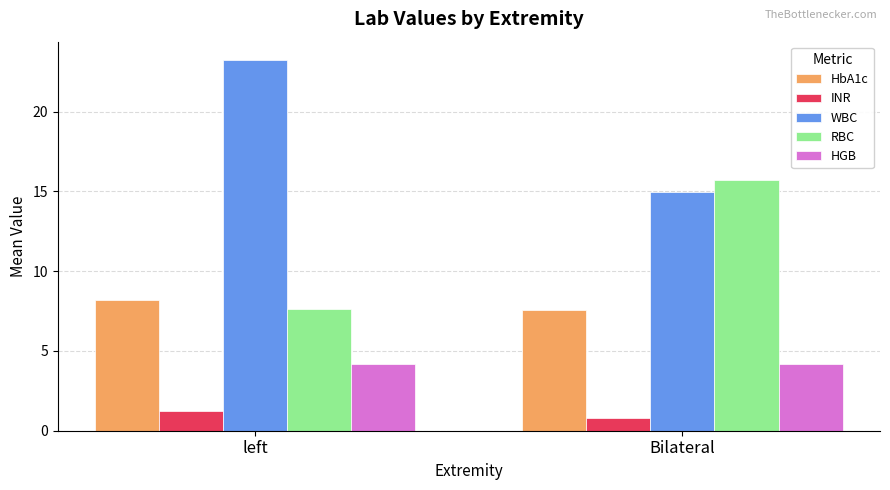

List the series in order of their peak value, highest first.

WBC, RBC, HbA1c, HGB, INR